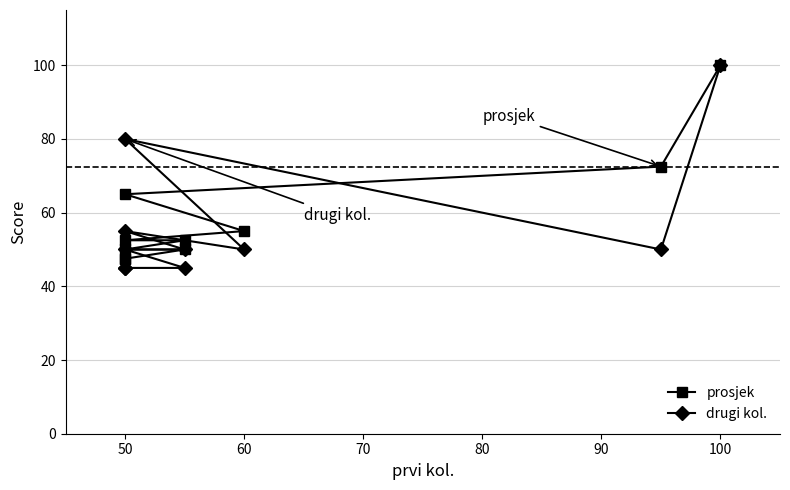

What are all the series names shown in the legend?

prosjek, drugi kol.